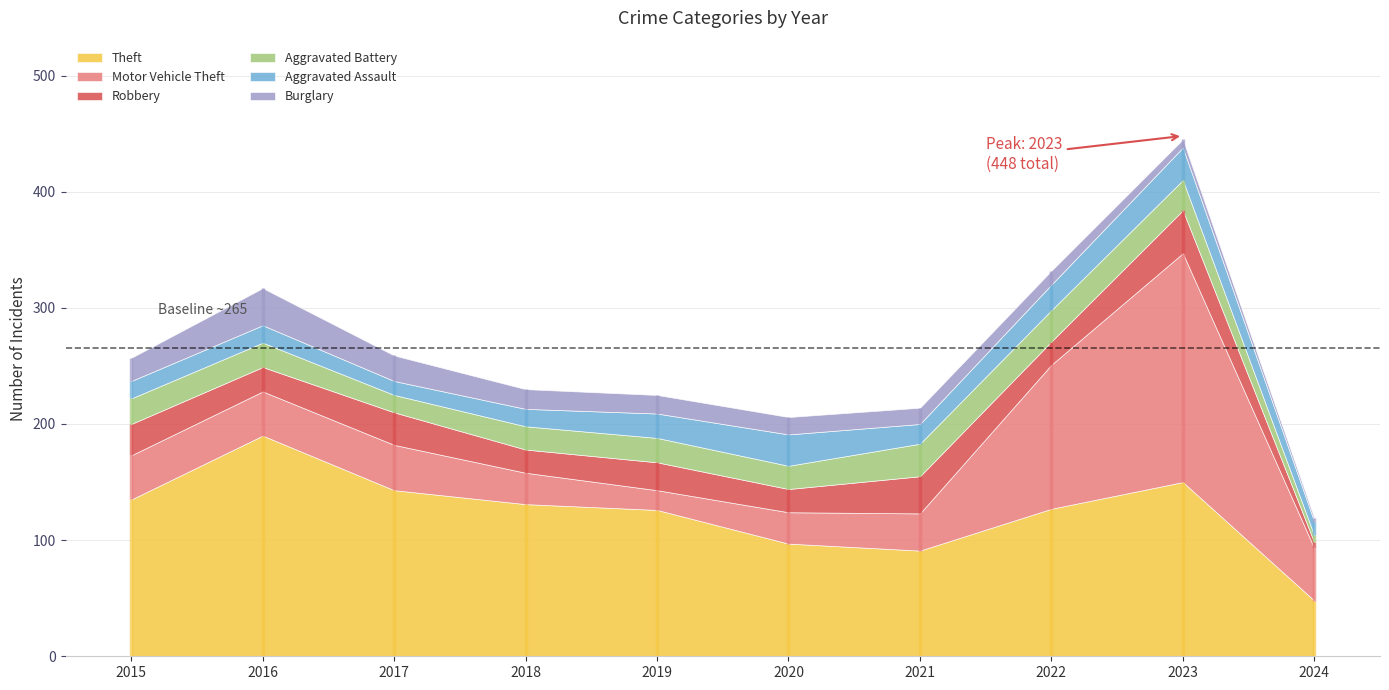

Between 2016 and 2019, which series saw the biggest shift?

Theft